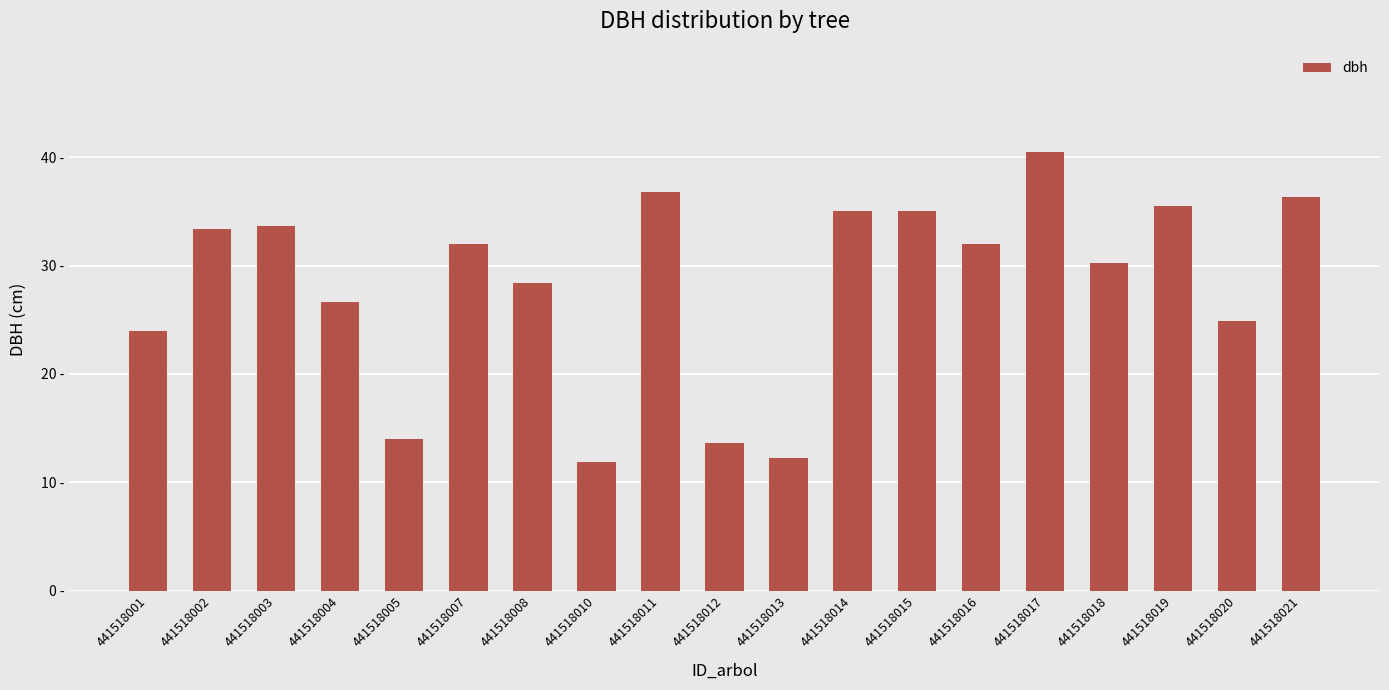

What is the maximum value shown in the chart?

40.5